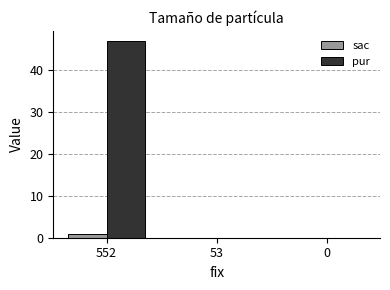

The pur series shows 0 at 0. True or false?

True